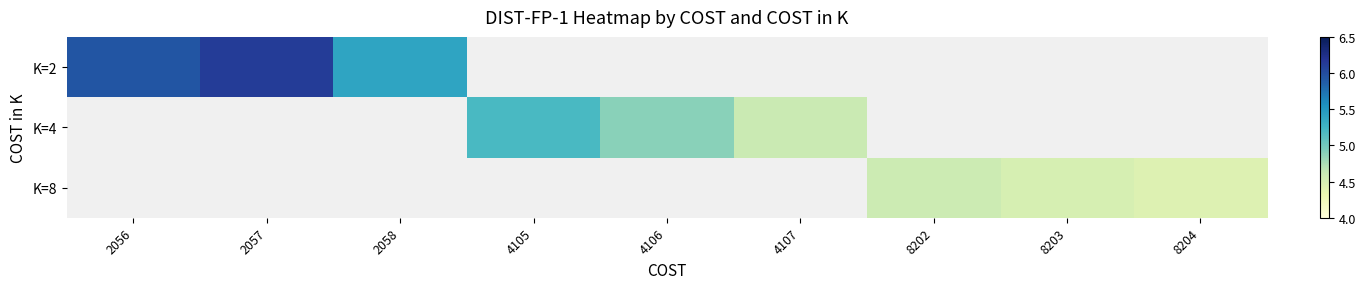

Which label corresponds to the smallest value in the chart?

8204